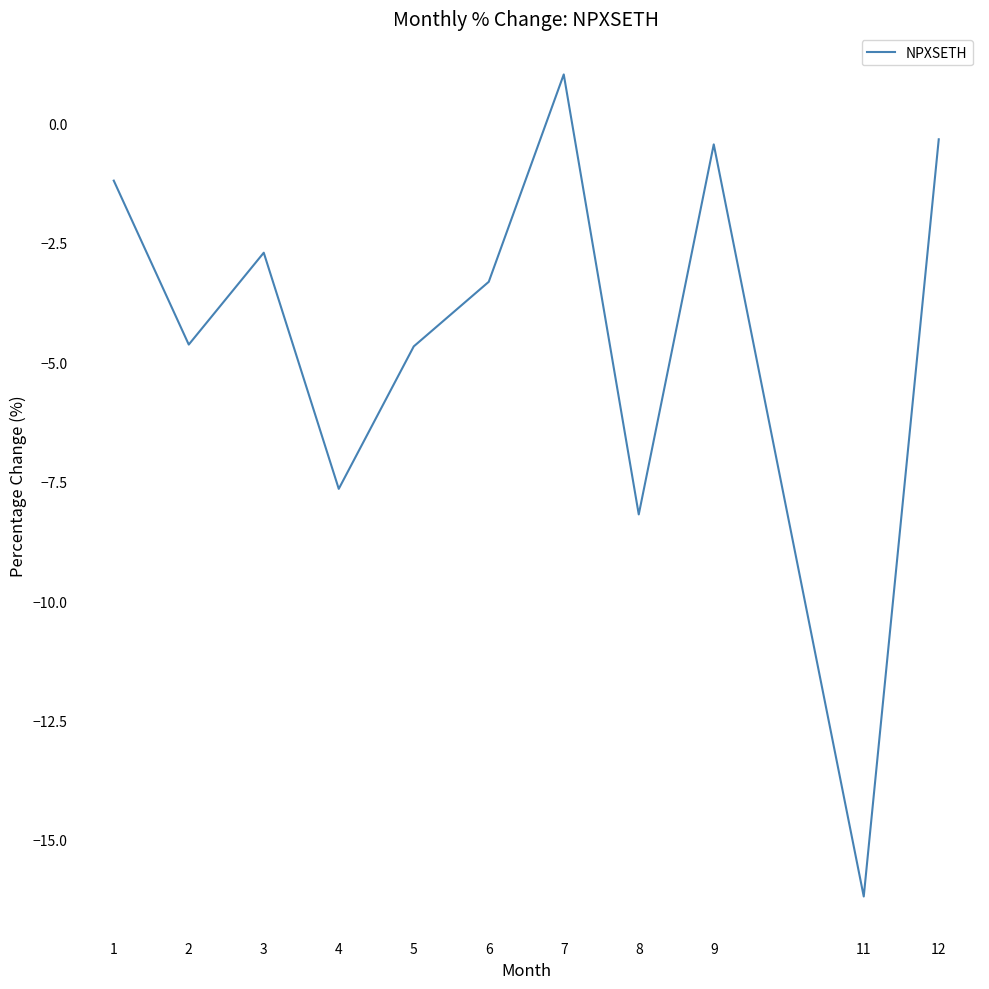

What is the sum of all values?

-48.3